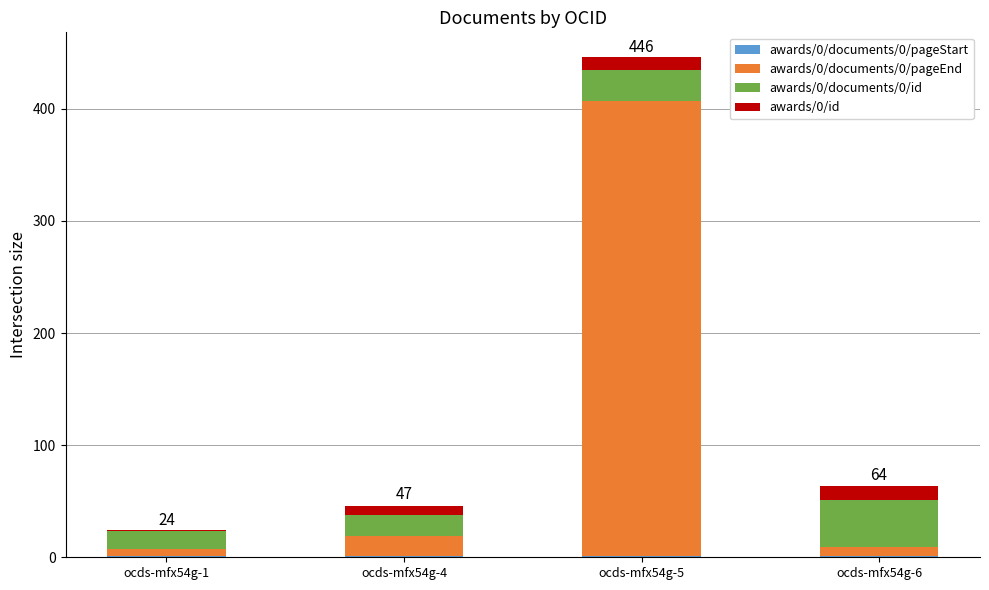

At which category is the sum across all series the highest?

ocds-mfx54g-5